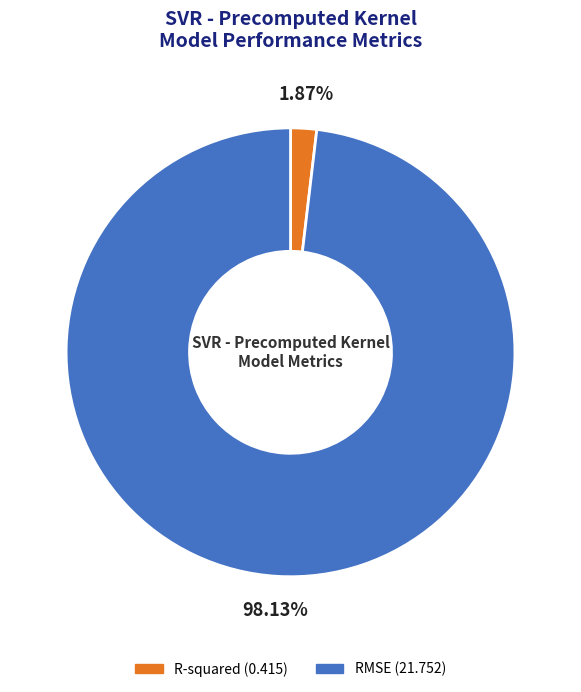

Between RMSE and R-squared, which is larger?

RMSE